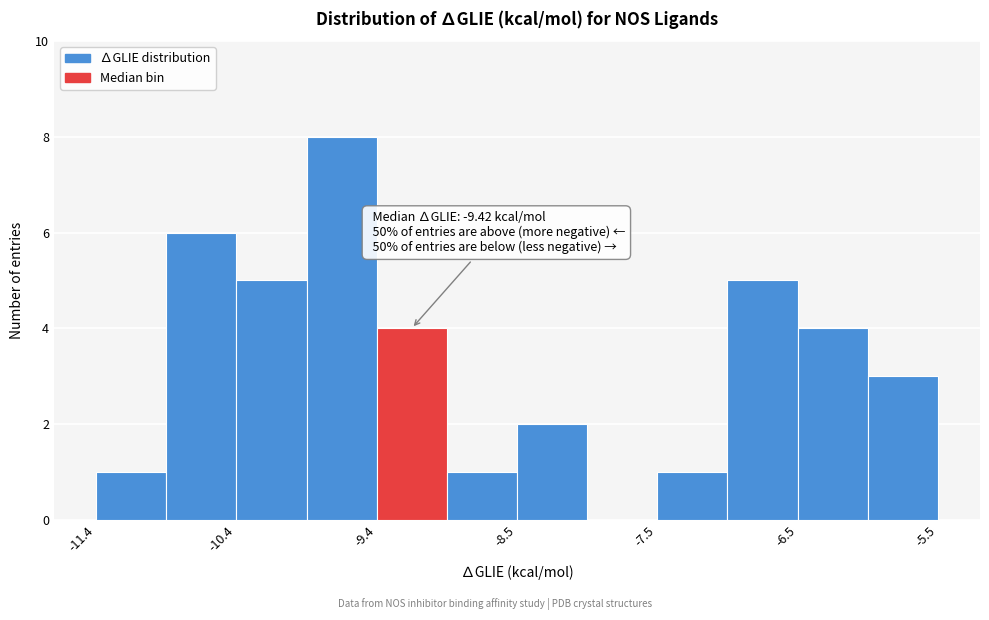

Which range on the x-axis has the tallest bar?

-9.9 to -9.4